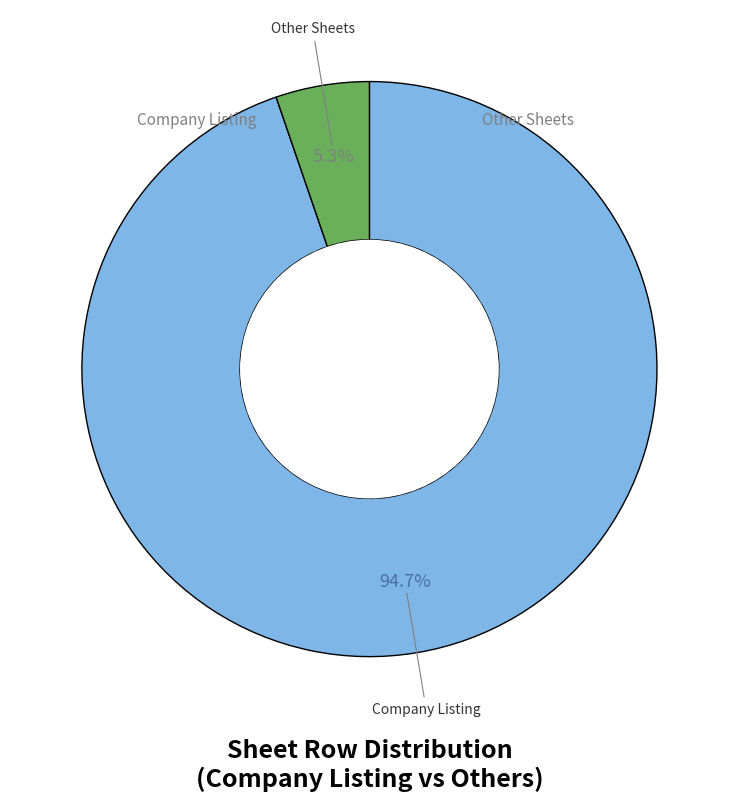

How many segments does this pie chart have?

2